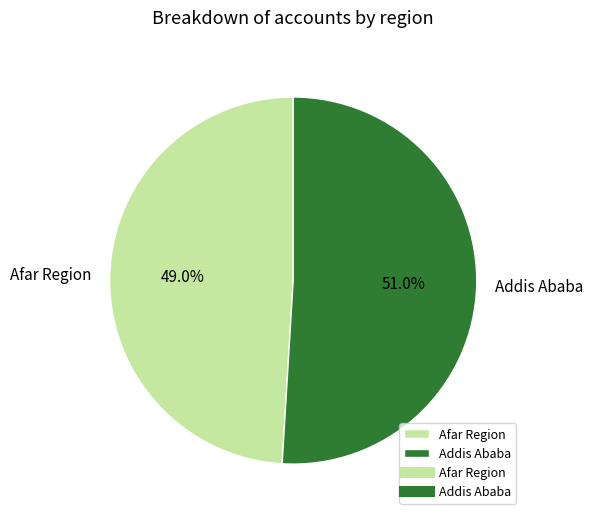

Which slice is the largest?

Addis Ababa